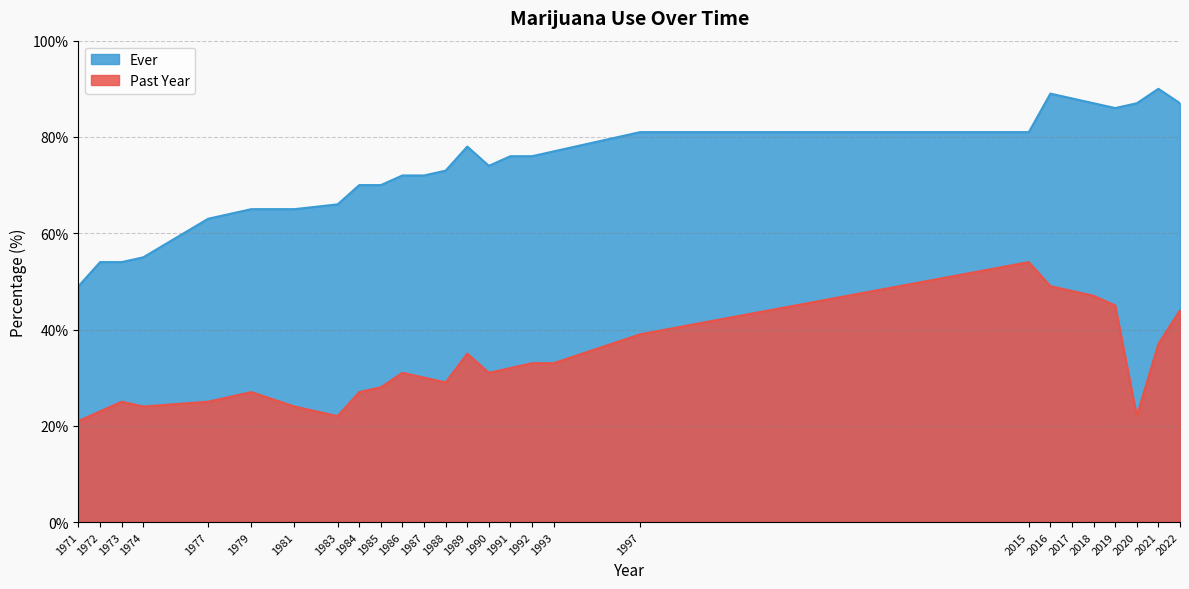

List the labels in order of Ever value, smallest first.

1971, 1972, 1973, 1974, 1977, 1979, 1981, 1983, 1984, 1985, 1986, 1987, 1988, 1990, 1991, 1992, 1993, 1989, 1997, 2015, 2019, 2018, 2020, 2022, 2017, 2016, 2021